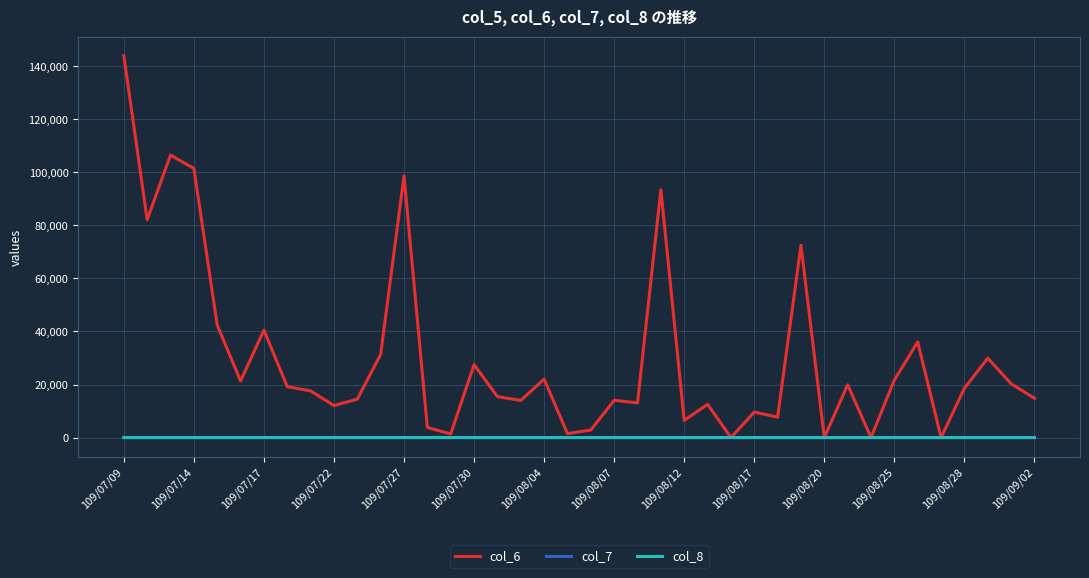

Which series has the largest total across all categories?

col_6